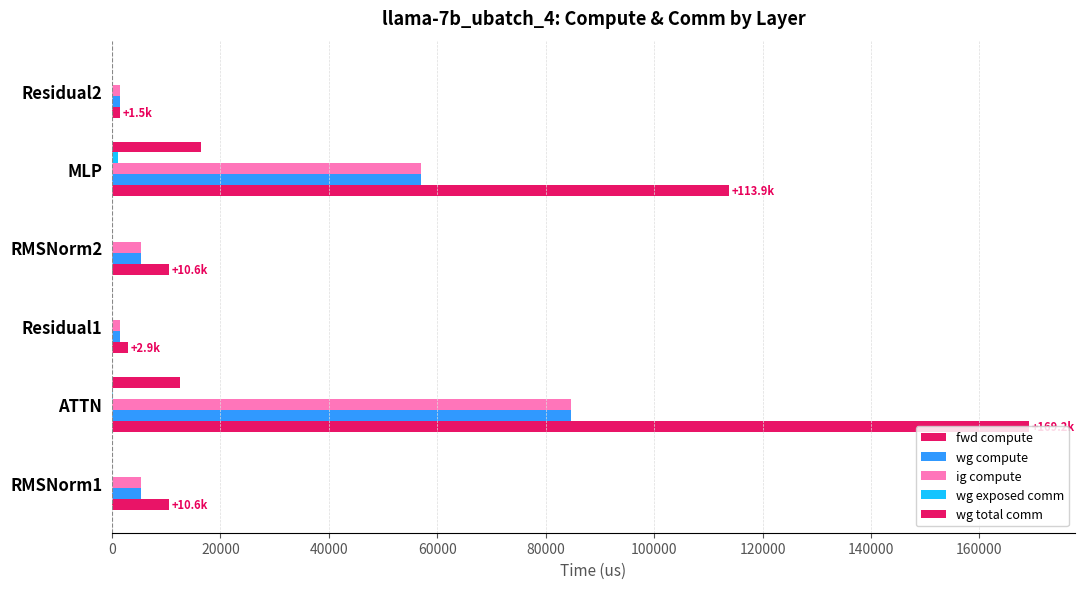

Count the number of data series in this chart.

5